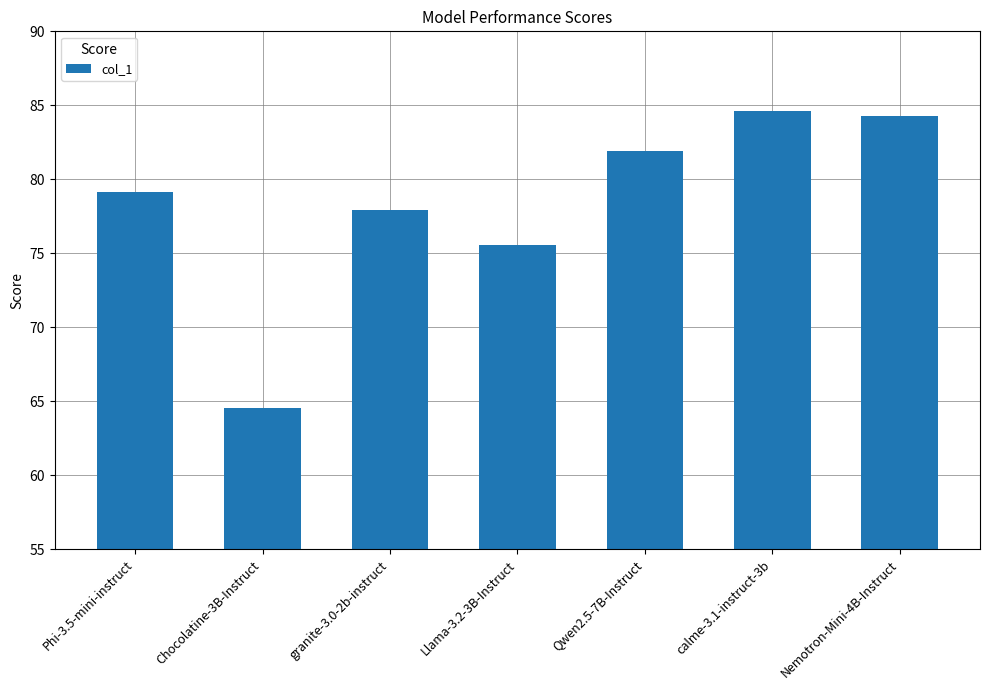

Rank the categories by value from lowest to highest.

Chocolatine-3B-Instruct, Llama-3.2-3B-Instruct, granite-3.0-2b-instruct, Phi-3.5-mini-instruct, Qwen2.5-7B-Instruct, Nemotron-Mini-4B-Instruct, calme-3.1-instruct-3b